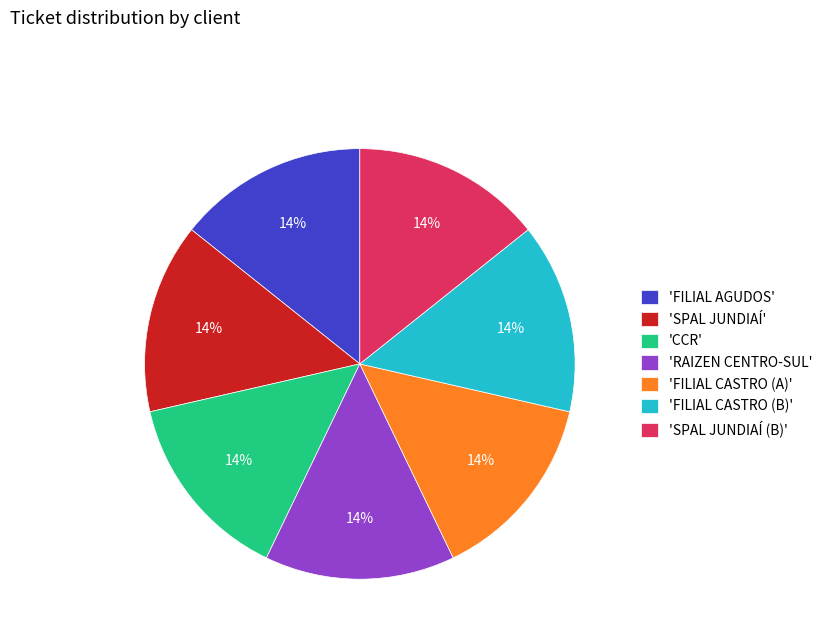

True or false: 'FILIAL CASTRO (A)' accounts for 14% of the total.

True